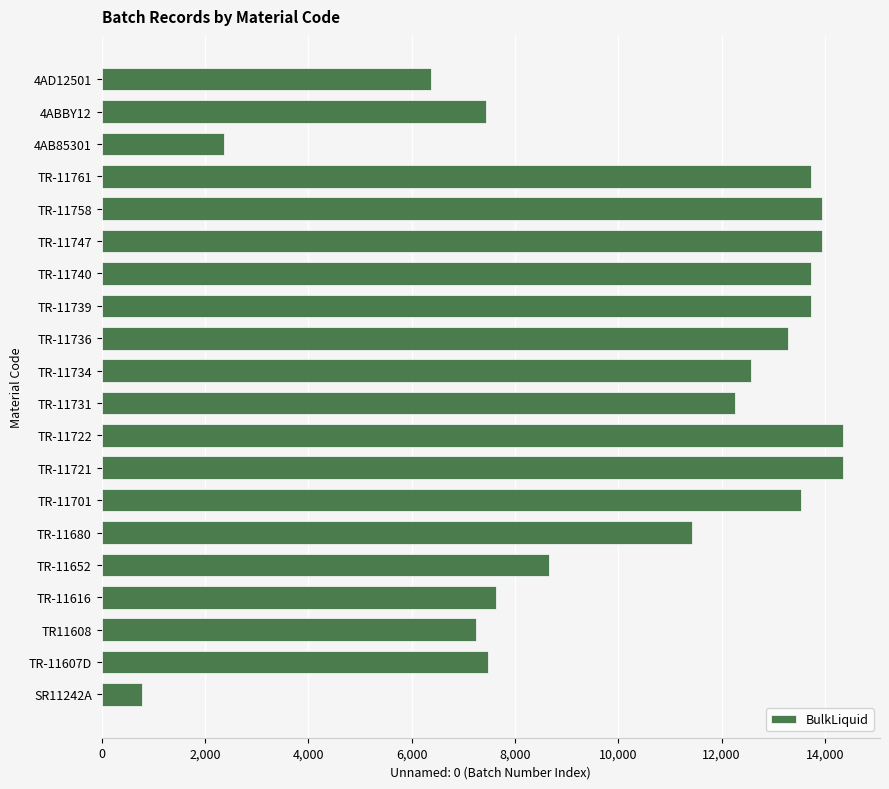

Is it true that the value at TR-11747 is 19334?

False